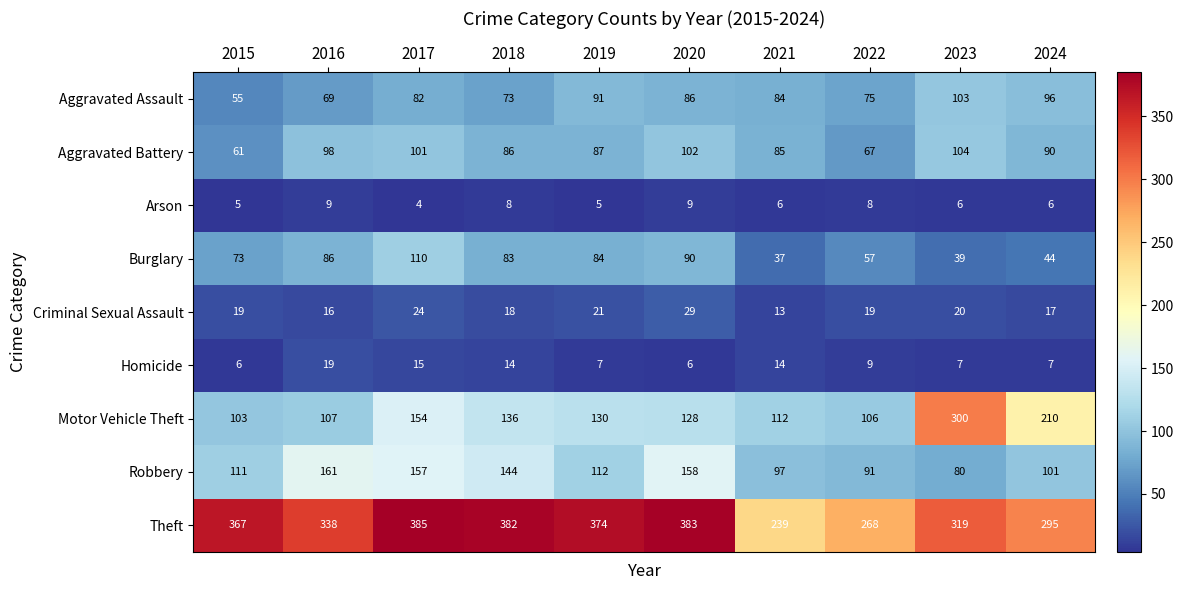

What is the average value of the Motor Vehicle Theft series?

149